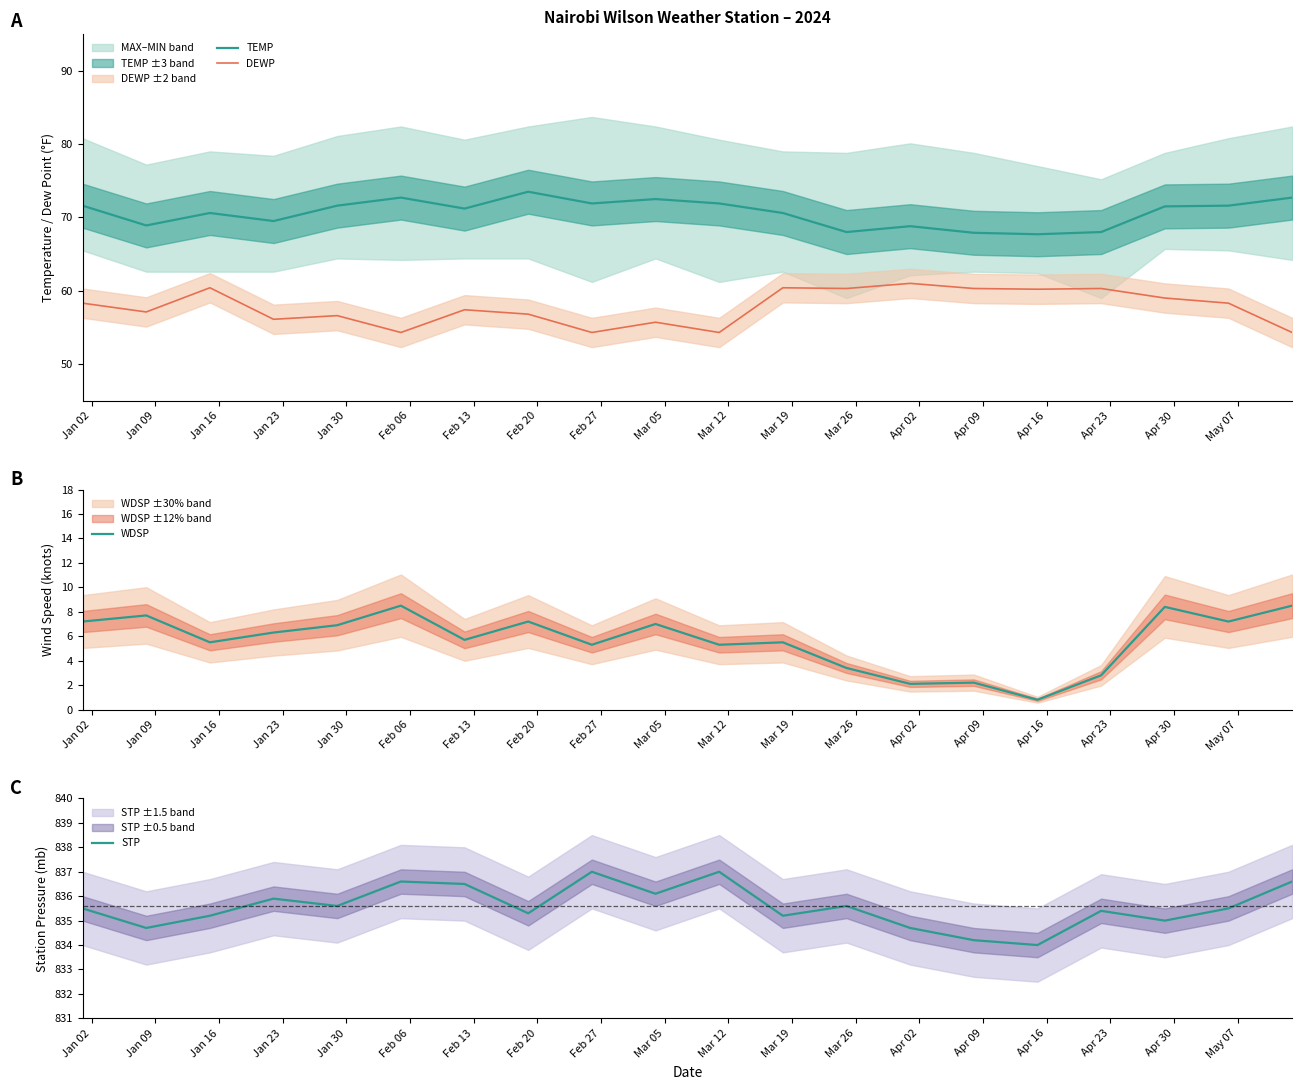

How many series are shown in this chart?

4